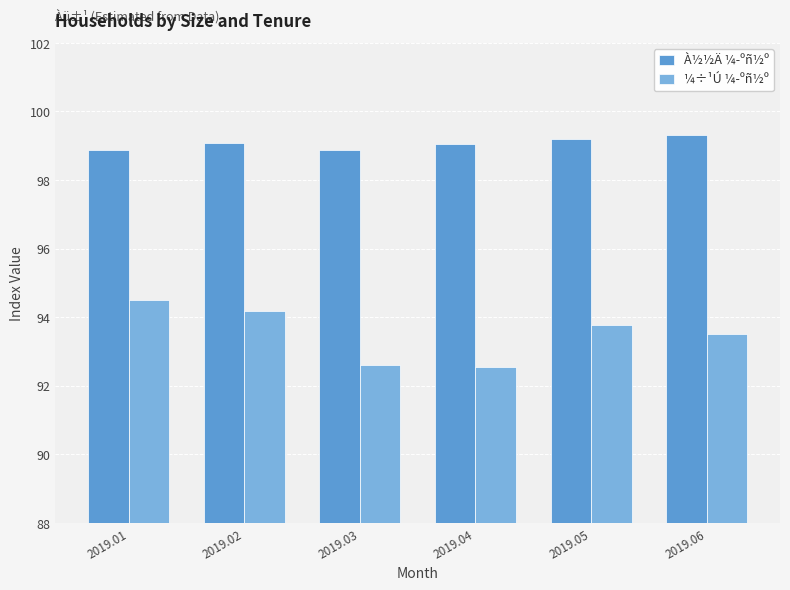

At how many categories does at least one series exceed 95?

6